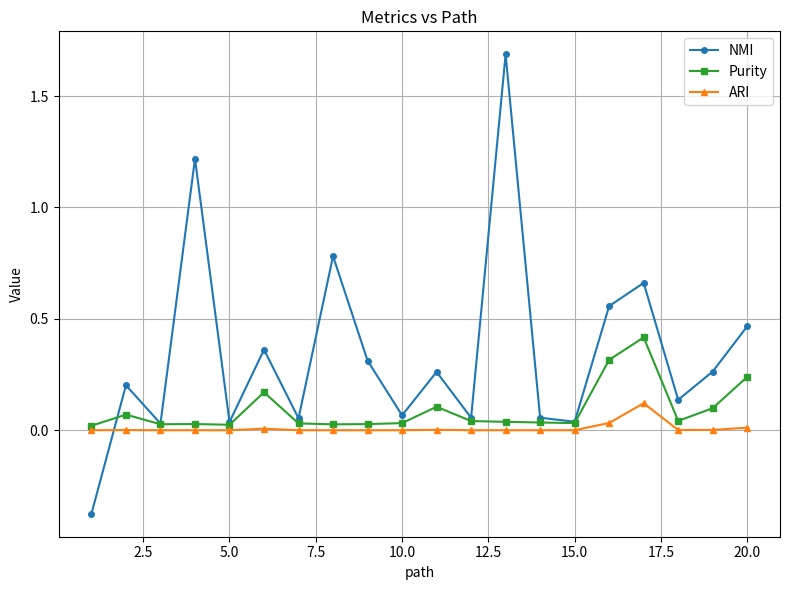

Which series has the largest total across all categories?

NMI